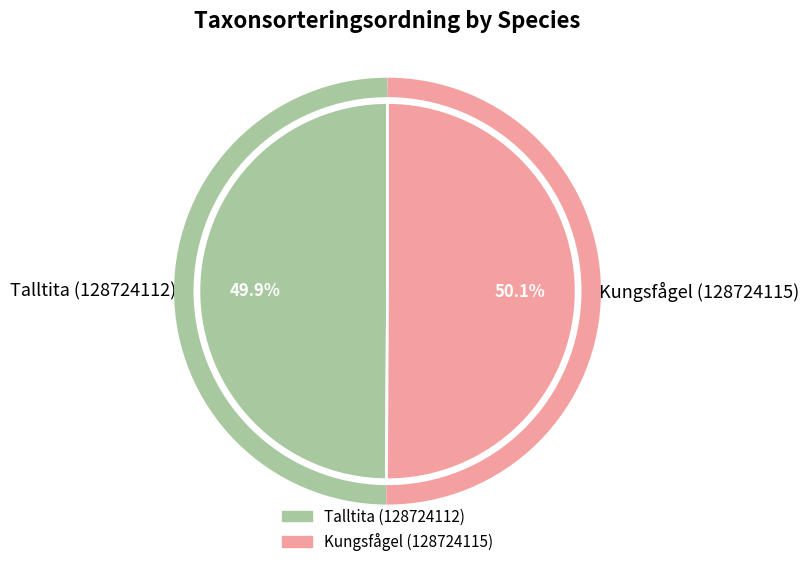

What is the total percentage of Kungsfågel (128724115) and Talltita (128724112)?

100.0%